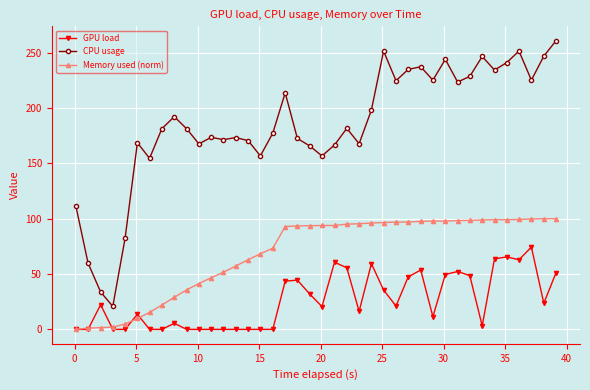

What is the value of the Memory used (norm) point at the 17th from the left?

73.4